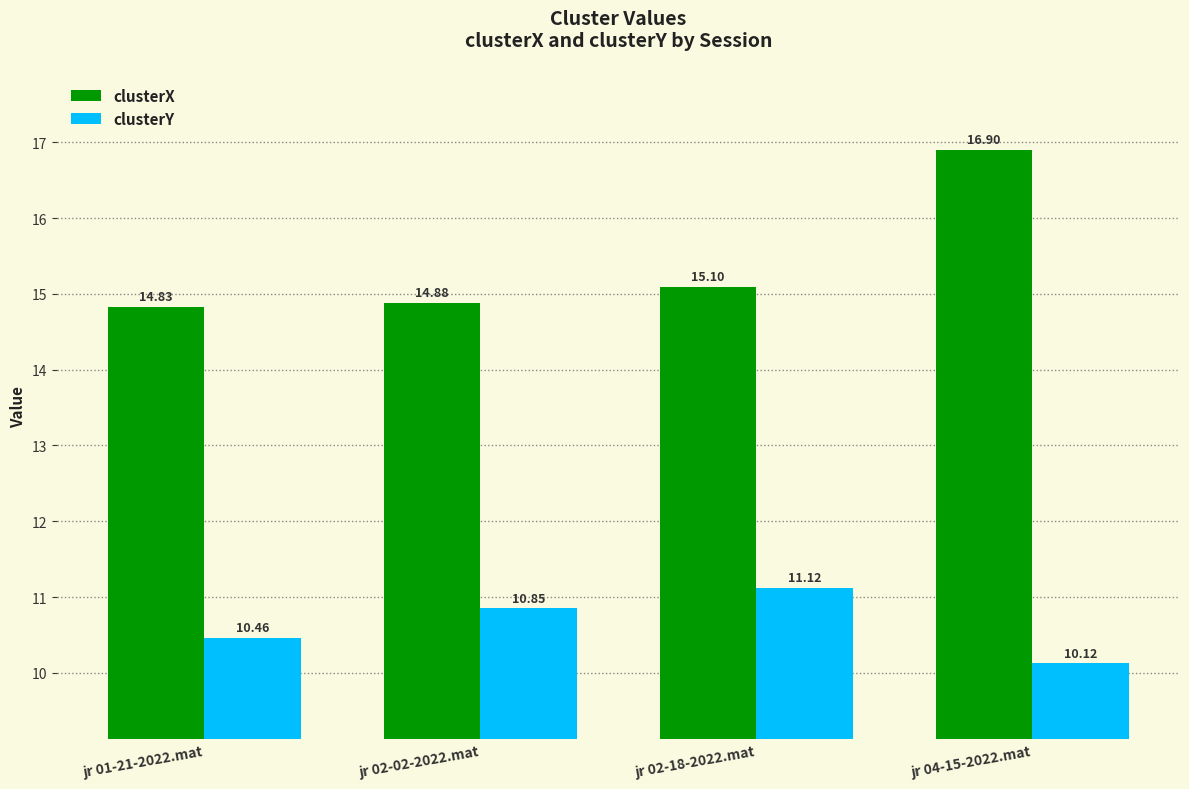

What is the average value of the clusterX series?

15.4